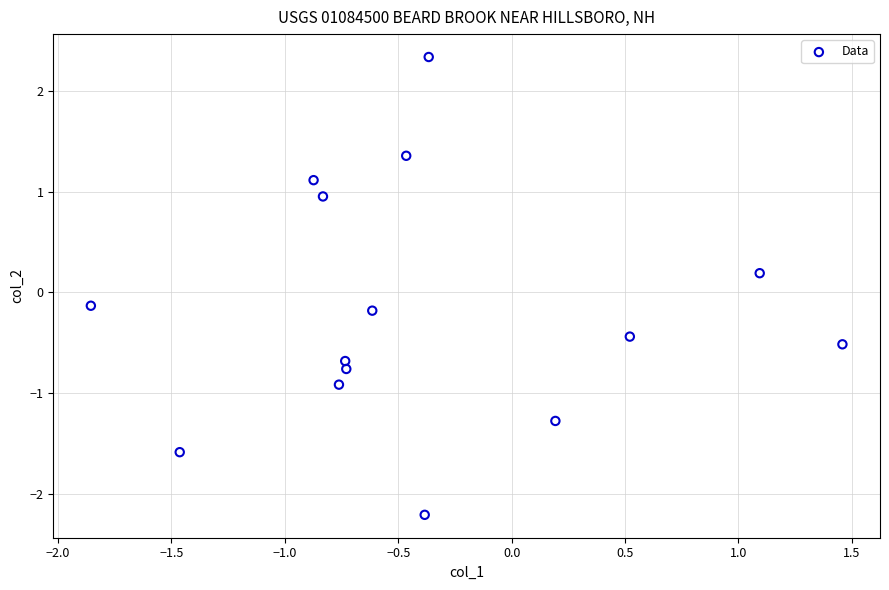

What is the range of Y values (max minus min)?

4.6